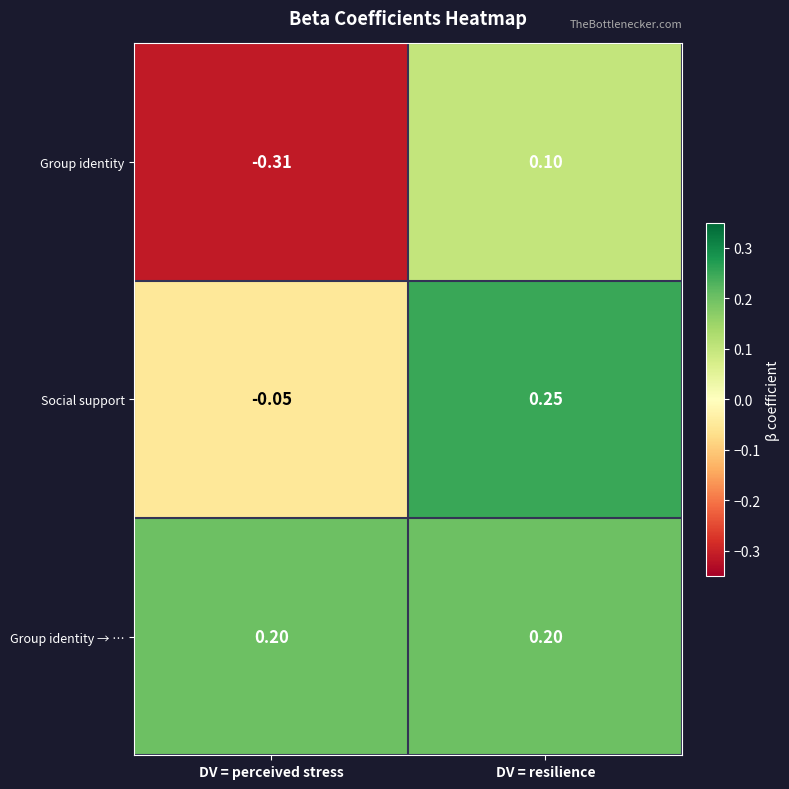

Is the value of Social support at DV = resilience greater than the value of Group identity → … at DV = resilience?

Yes